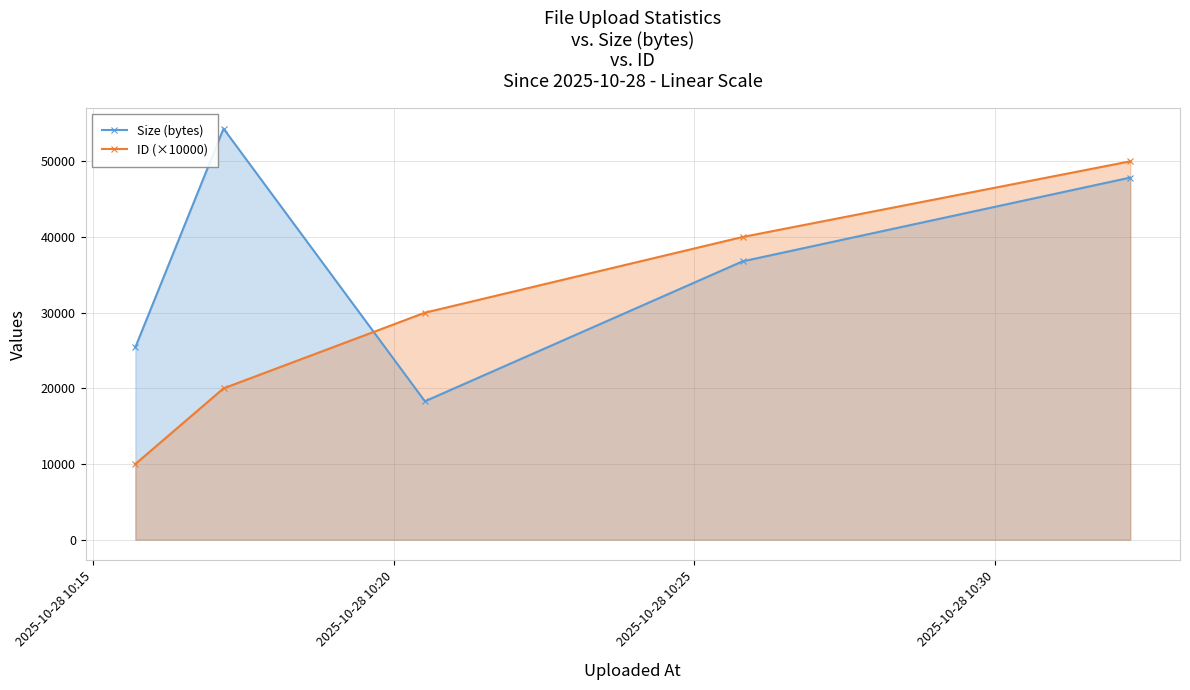

True or false: Size (bytes) and ID (×10000) cross at least once.

True